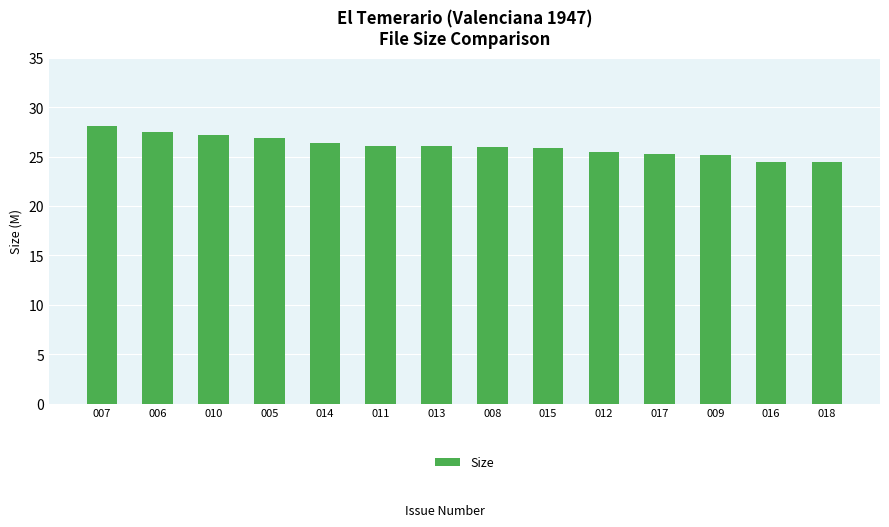

Is it true that the value at 016 is 24.5?

True